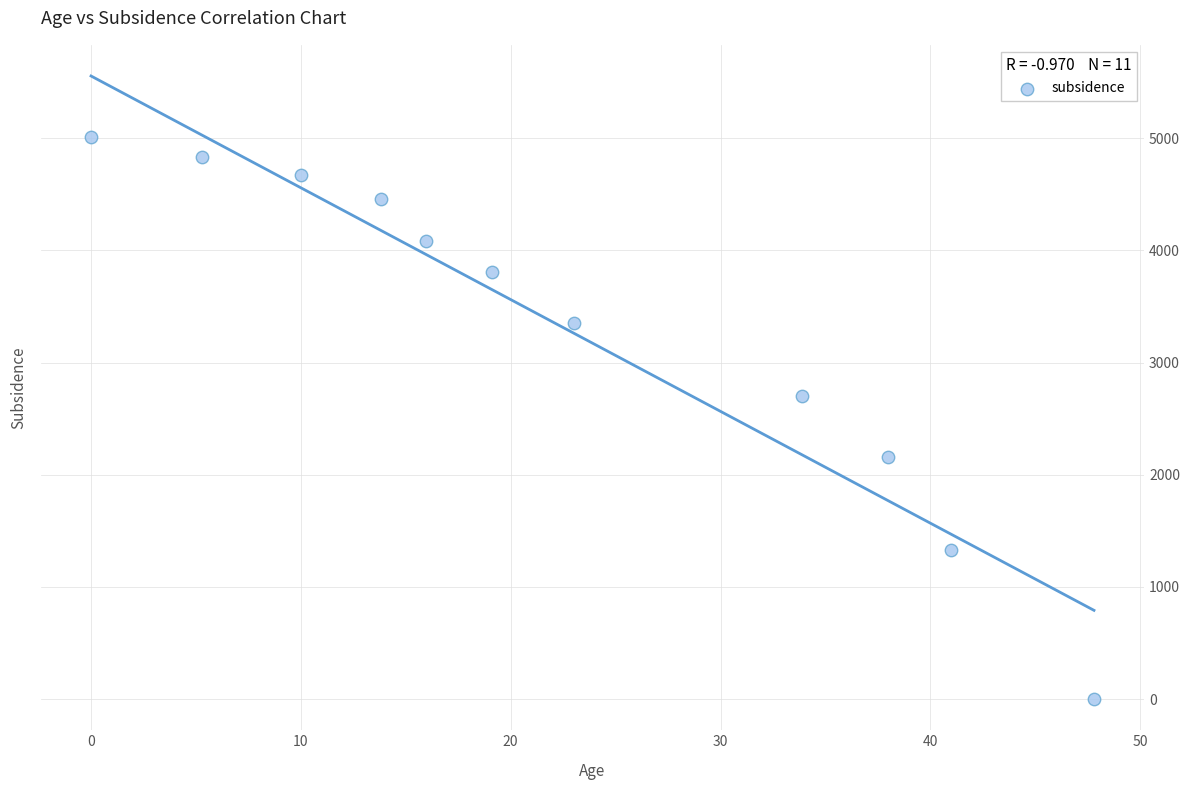

What Y value in the scatter plot is closest to 2505?

2699.0